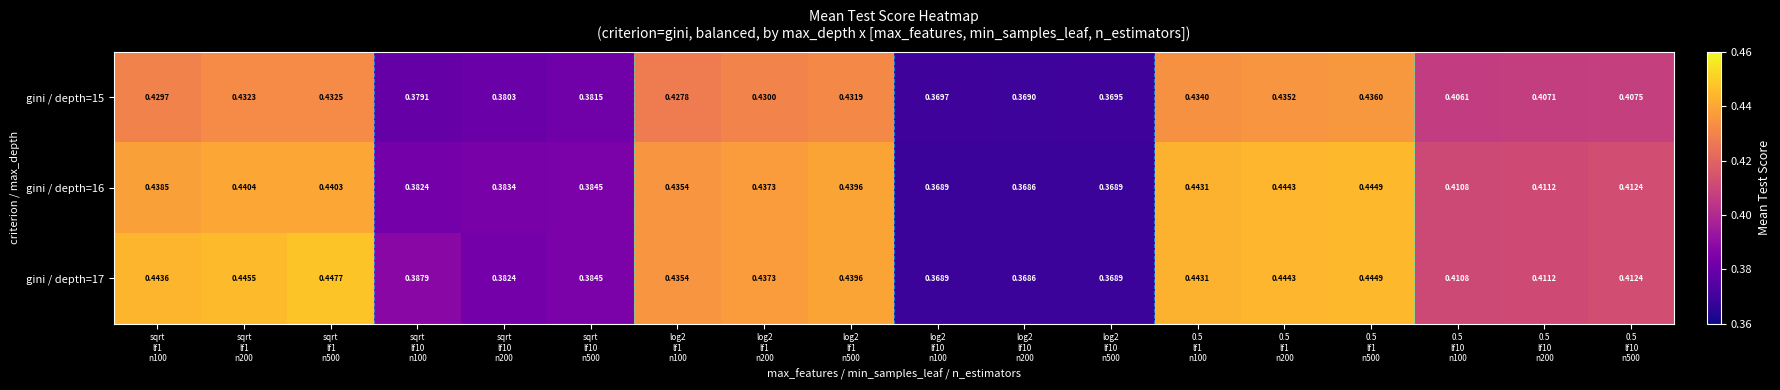

Which series has the largest total across all categories?

gini / depth=17